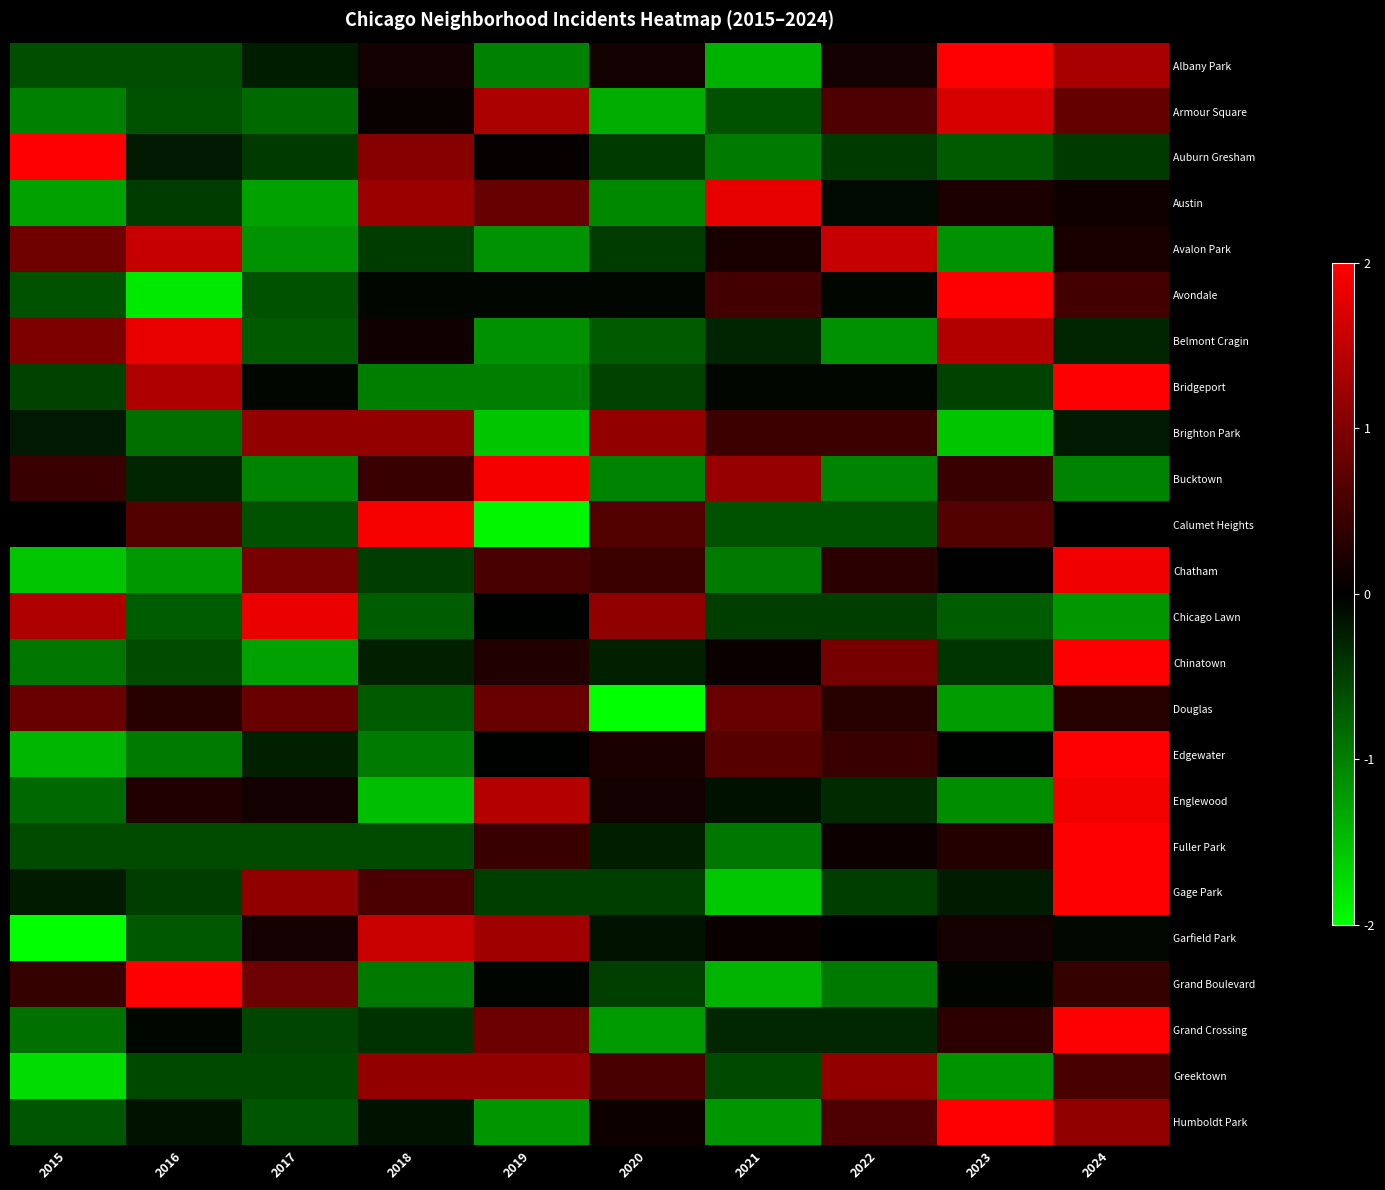

Reading right to left, extract all data points from this chart.

Albany Park: 2024=1.3	2023=2.0	2022=0.2	2021=-1.4	2020=0.2	2019=-1.0	2018=0.2	2017=-0.2	2016=-0.6	2015=-0.6
Armour Square: 2024=0.8	2023=1.7	2022=0.6	2021=-0.6	2020=-1.4	2019=1.3	2018=0.1	2017=-0.8	2016=-0.6	2015=-1.0
Auburn Gresham: 2024=-0.5	2023=-0.7	2022=-0.5	2021=-1.0	2020=-0.5	2019=0.1	2018=1.1	2017=-0.5	2016=-0.2	2015=2.0
Austin: 2024=0.1	2023=0.2	2022=-0.1	2021=1.8	2020=-1.1	2019=0.8	2018=1.2	2017=-1.3	2016=-0.5	2015=-1.3
Avalon Park: 2024=0.2	2023=-1.1	2022=1.5	2021=0.2	2020=-0.5	2019=-1.1	2018=-0.5	2017=-1.1	2016=1.5	2015=0.9
Avondale: 2024=0.5	2023=2.0	2022=-0.1	2021=0.5	2020=-0.1	2019=-0.1	2018=-0.1	2017=-0.6	2016=-1.8	2015=-0.6
Belmont Cragin: 2024=-0.3	2023=1.4	2022=-1.1	2021=-0.3	2020=-0.7	2019=-1.1	2018=0.1	2017=-0.7	2016=1.8	2015=1.0
Bridgeport: 2024=2.0	2023=-0.5	2022=-0.0	2021=-0.0	2020=-0.5	2019=-1.0	2018=-1.0	2017=-0.0	2016=1.4	2015=-0.5
Brighton Park: 2024=-0.2	2023=-1.5	2022=0.5	2021=0.5	2020=1.1	2019=-1.5	2018=1.1	2017=1.1	2016=-0.9	2015=-0.2
Bucktown: 2024=-1.0	2023=0.4	2022=-1.0	2021=1.2	2020=-1.0	2019=1.9	2018=0.4	2017=-1.0	2016=-0.3	2015=0.4
Calumet Heights: 2024=0.0	2023=0.6	2022=-0.6	2021=-0.6	2020=0.6	2019=-1.9	2018=1.9	2017=-0.6	2016=0.6	2015=0.0
Chatham: 2024=1.9	2023=-0.0	2022=0.3	2021=-1.0	2020=0.5	2019=0.6	2018=-0.5	2017=0.9	2016=-1.2	2015=-1.5
Chicago Lawn: 2024=-1.2	2023=-0.7	2022=-0.5	2021=-0.5	2020=1.1	2019=-0.0	2018=-0.7	2017=1.8	2016=-0.7	2015=1.4
Chinatown: 2024=2.0	2023=-0.4	2022=0.9	2021=0.1	2020=-0.3	2019=0.3	2018=-0.3	2017=-1.3	2016=-0.6	2015=-0.9
Douglas: 2024=0.3	2023=-1.2	2022=0.3	2021=0.8	2020=-2.0	2019=0.8	2018=-0.7	2017=0.8	2016=0.3	2015=0.8
Edgewater: 2024=2.0	2023=-0.0	2022=0.4	2021=0.7	2020=0.2	2019=-0.0	2018=-1.0	2017=-0.3	2016=-1.0	2015=-1.4
Englewood: 2024=1.9	2023=-1.1	2022=-0.3	2021=-0.1	2020=0.2	2019=1.4	2018=-1.5	2017=0.2	2016=0.3	2015=-0.8
Fuller Park: 2024=2.0	2023=0.3	2022=0.1	2021=-0.9	2020=-0.2	2019=0.5	2018=-0.6	2017=-0.6	2016=-0.6	2015=-0.6
Gage Park: 2024=2.0	2023=-0.2	2022=-0.5	2021=-1.6	2020=-0.5	2019=-0.5	2018=0.6	2017=1.1	2016=-0.5	2015=-0.2
Garfield Park: 2024=-0.1	2023=0.2	2022=0.0	2021=0.1	2020=-0.1	2019=1.3	2018=1.6	2017=0.2	2016=-0.7	2015=-2.0
Grand Boulevard: 2024=0.4	2023=-0.0	2022=-0.9	2021=-1.4	2020=-0.5	2019=-0.0	2018=-0.9	2017=0.9	2016=2.0	2015=0.4
Grand Crossing: 2024=2.0	2023=0.4	2022=-0.3	2021=-0.3	2020=-1.2	2019=0.9	2018=-0.4	2017=-0.6	2016=-0.1	2015=-0.9
Greektown: 2024=0.6	2023=-1.2	2022=1.2	2021=-0.6	2020=0.6	2019=1.2	2018=1.2	2017=-0.6	2016=-0.6	2015=-1.7
Humboldt Park: 2024=1.1	2023=2.0	2022=0.6	2021=-1.2	2020=0.1	2019=-1.2	2018=-0.2	2017=-0.7	2016=-0.2	2015=-0.7